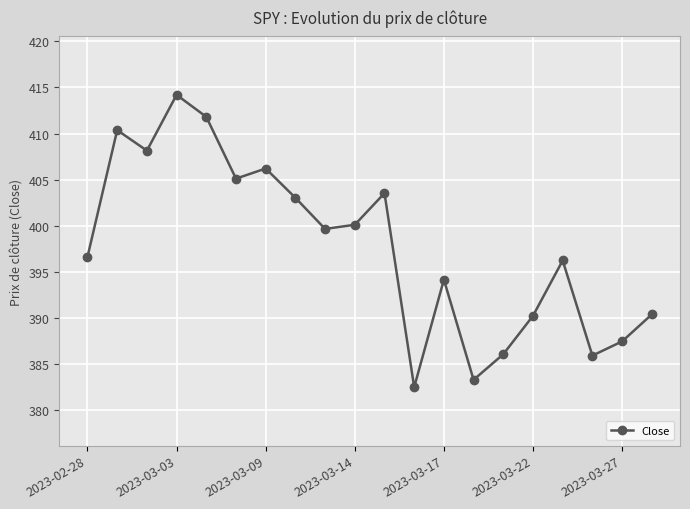

What is the value of the 8th point from the left?

403.0